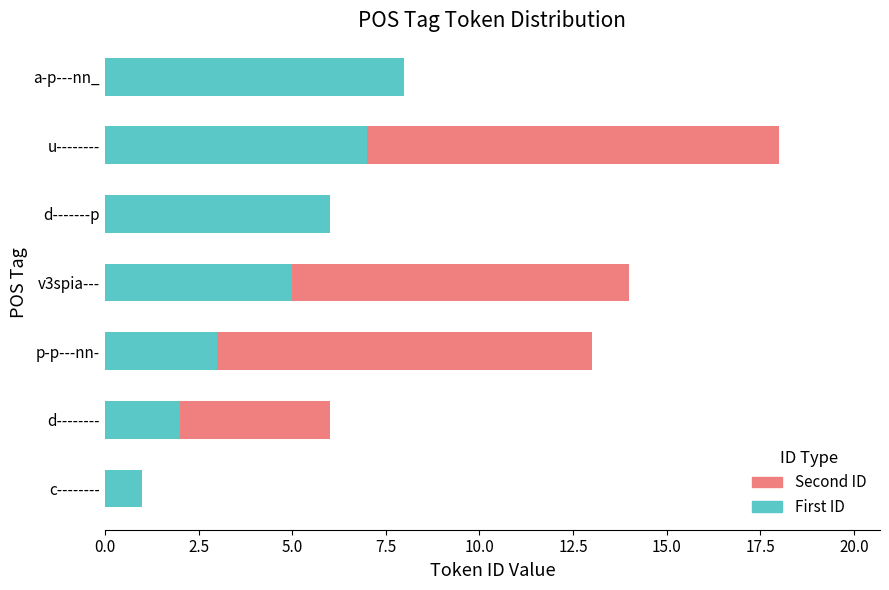

True or false: First ID has a value of 7 at u--------.

True